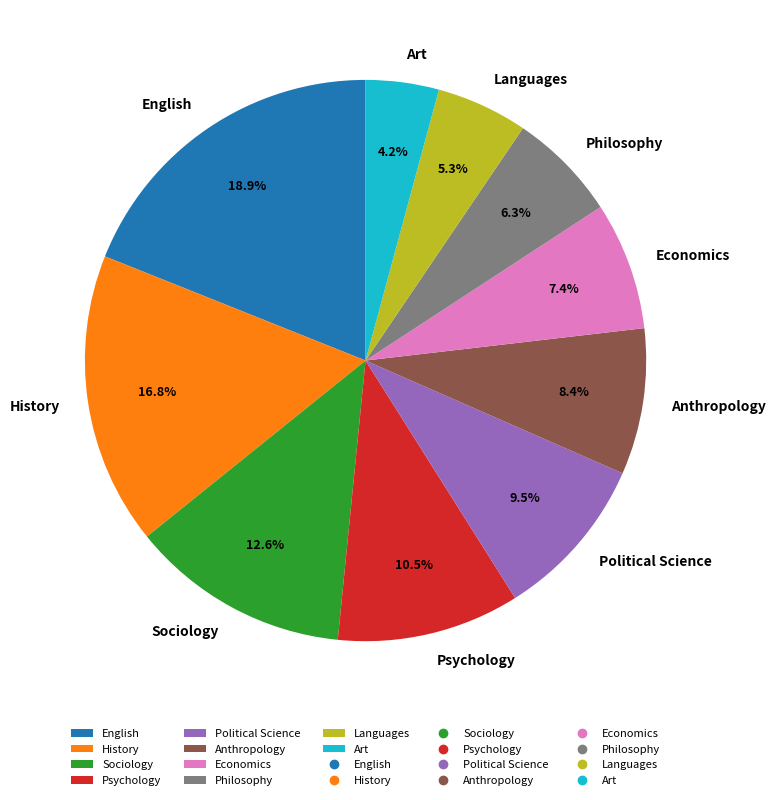

To the nearest percent, what is the difference between the Anthropology and Languages slice percentages?

3%